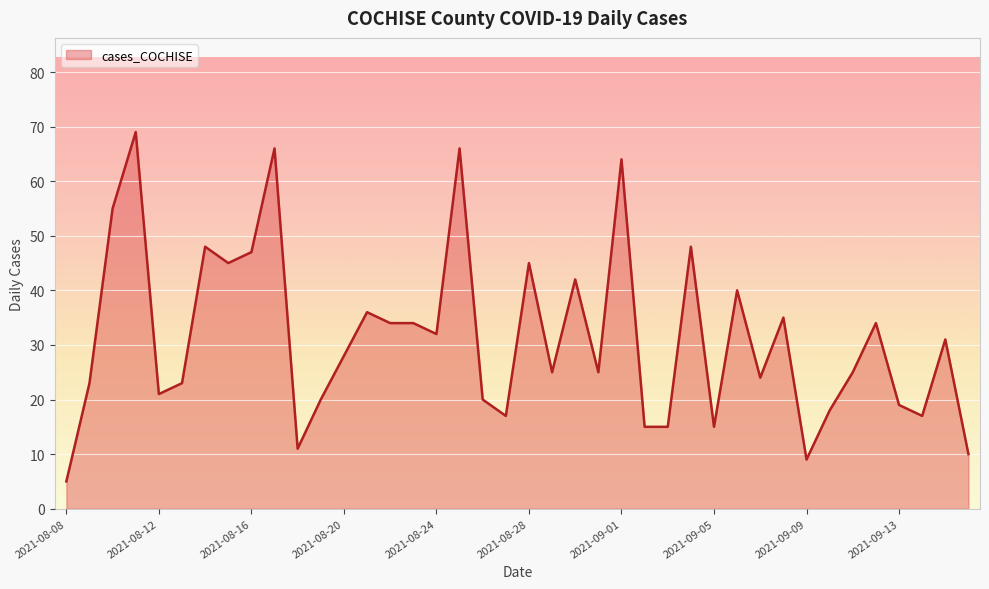

How many values are below 28?

20